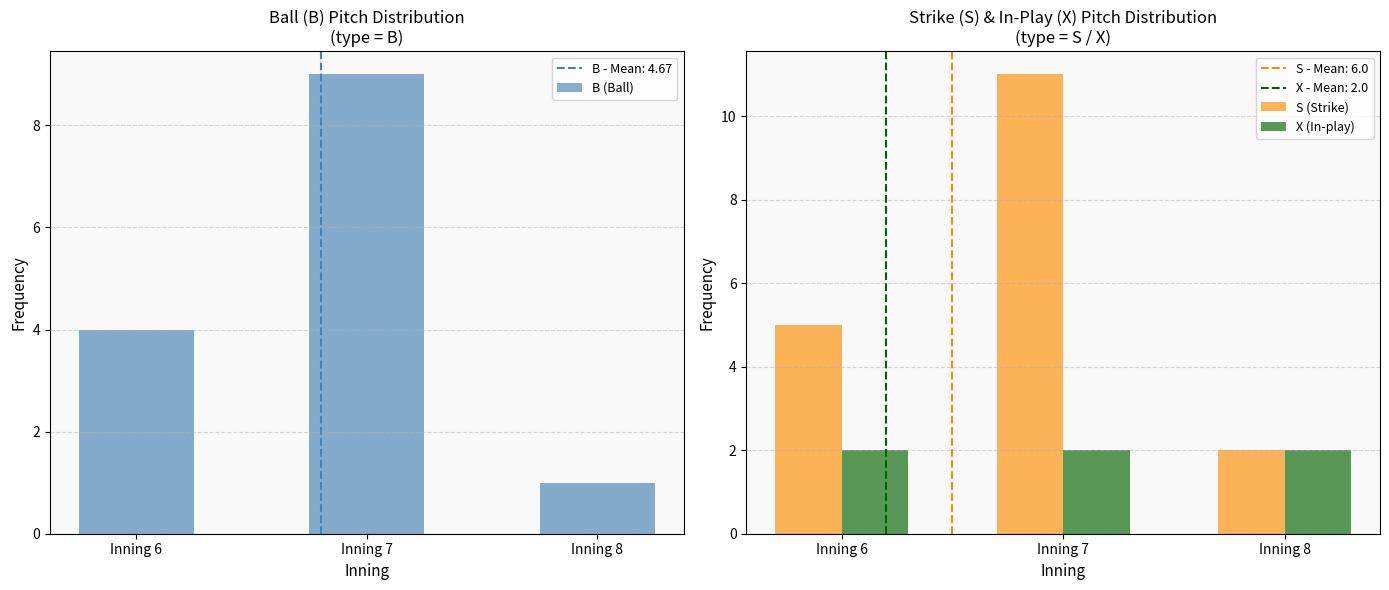

What is the difference between the second highest and minimum values in the S (Strike) series?

3